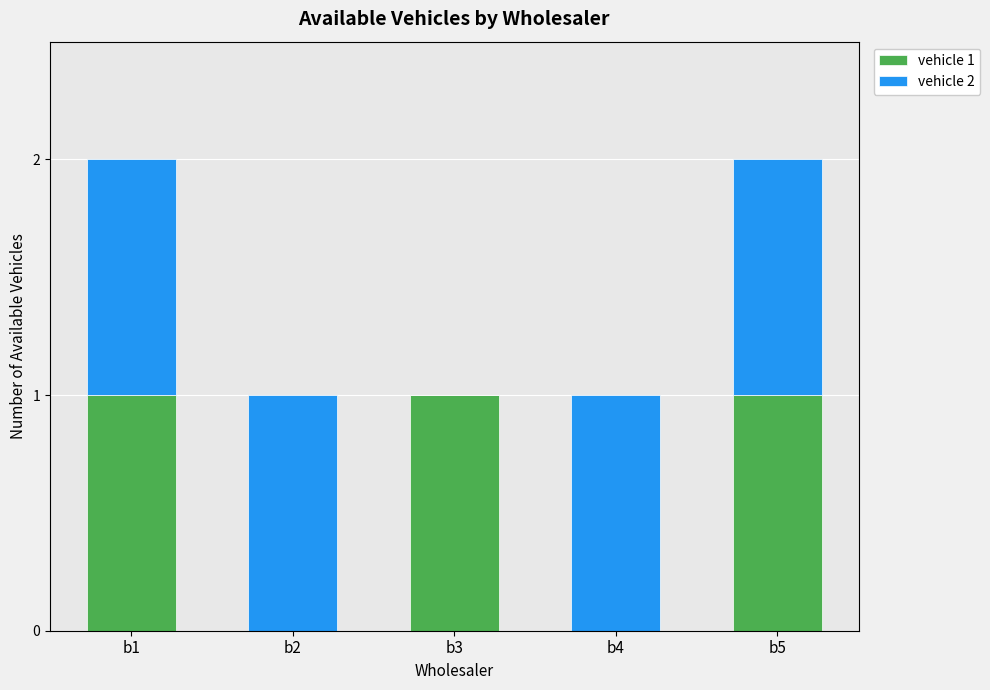

Reading right to left, list the values for the vehicle 1 series.

b5=1	b4=0	b3=1	b2=0	b1=1